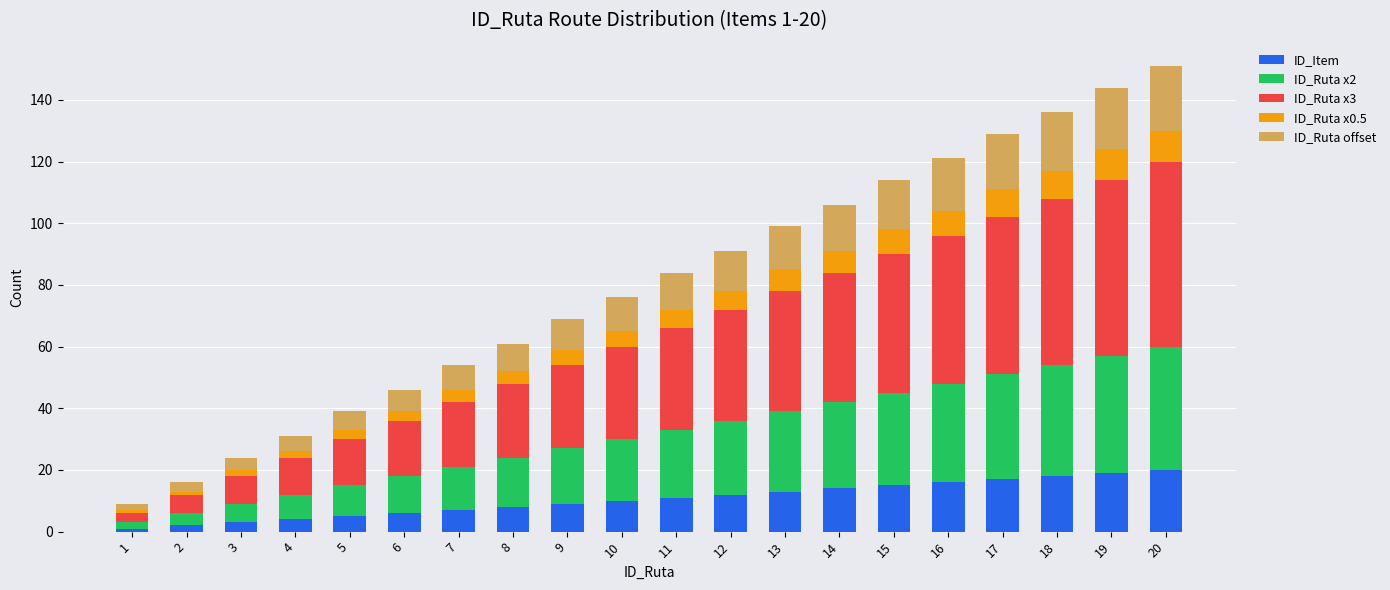

The value of ID_Item at 16 is 4. True or false?

False